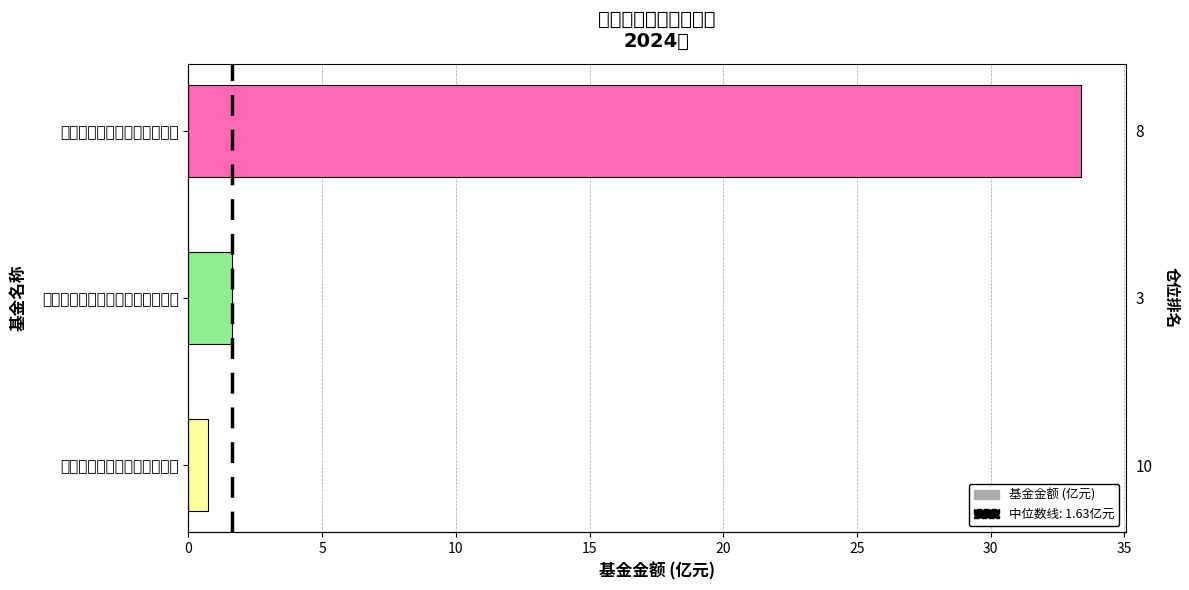

What is the sum of the values at 富安达健康人生灵活配置混合 and 富国科创板两年定期开放混合?

34.1